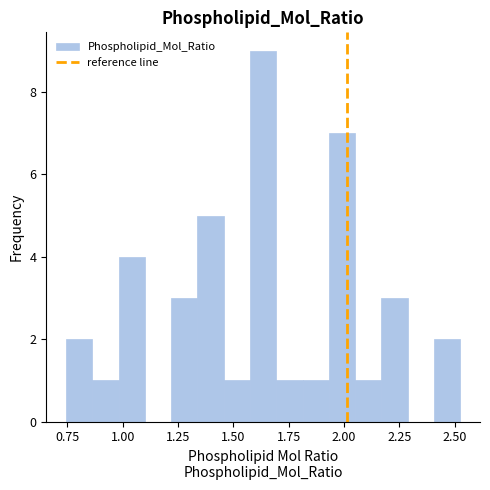

Around what value on the x-axis is the tallest bar? Give the approximate position of its centre, as read against the axis.

1.65